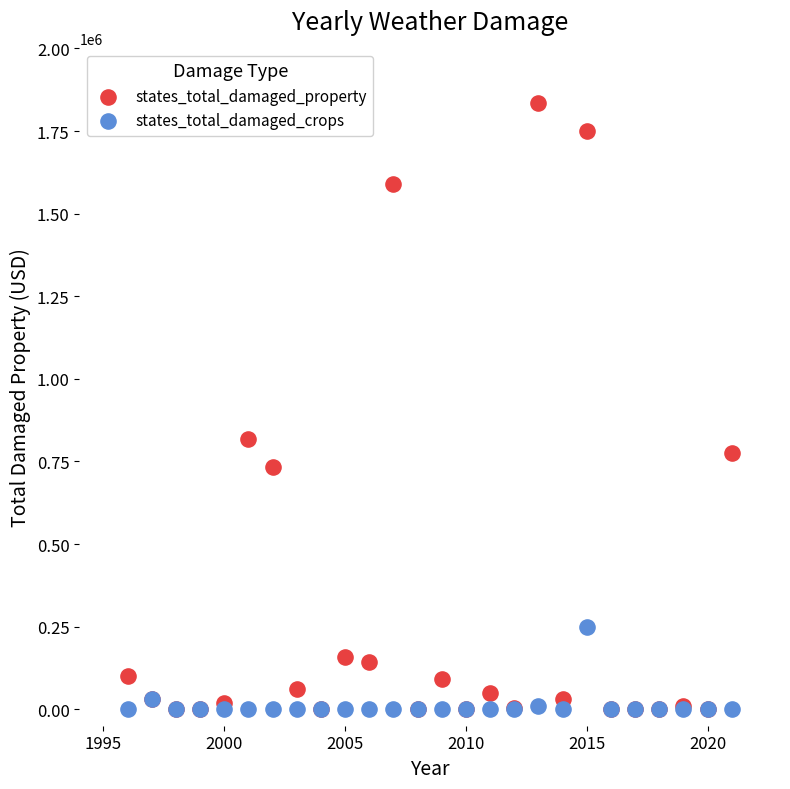

In the states_total_damaged_property series, what Y value is closest to 917500?

818000